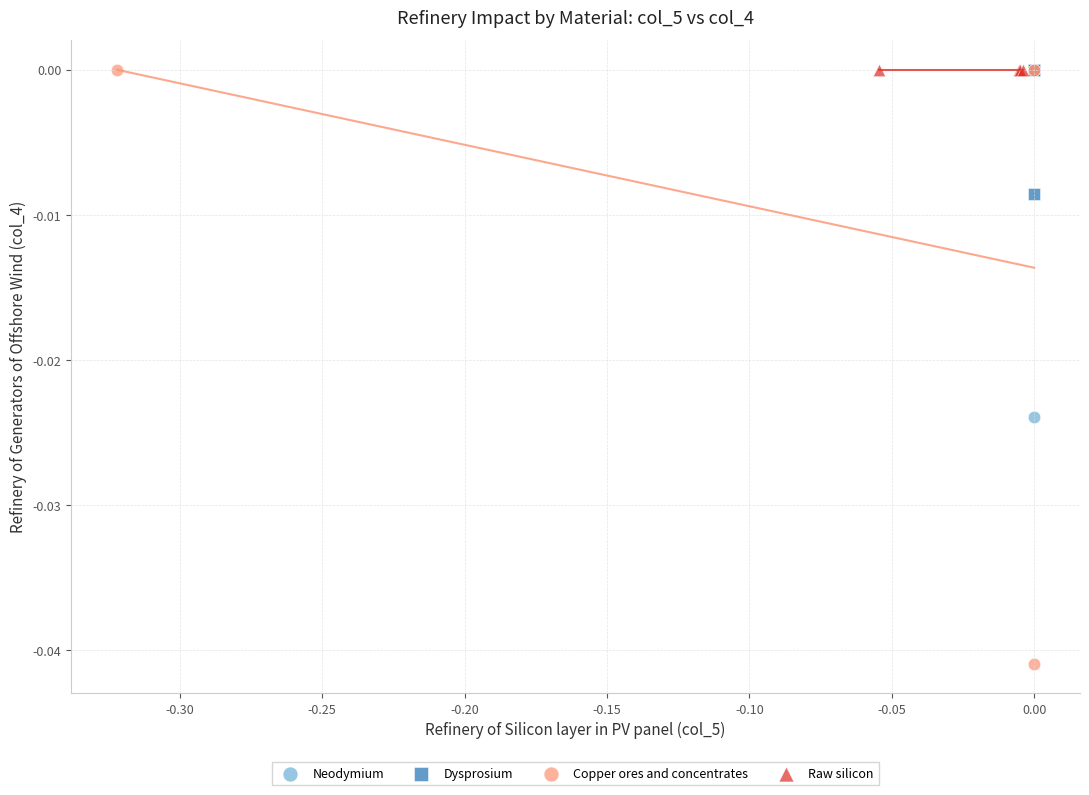

Which series contains the lowest Y value?

Copper ores and concentrates